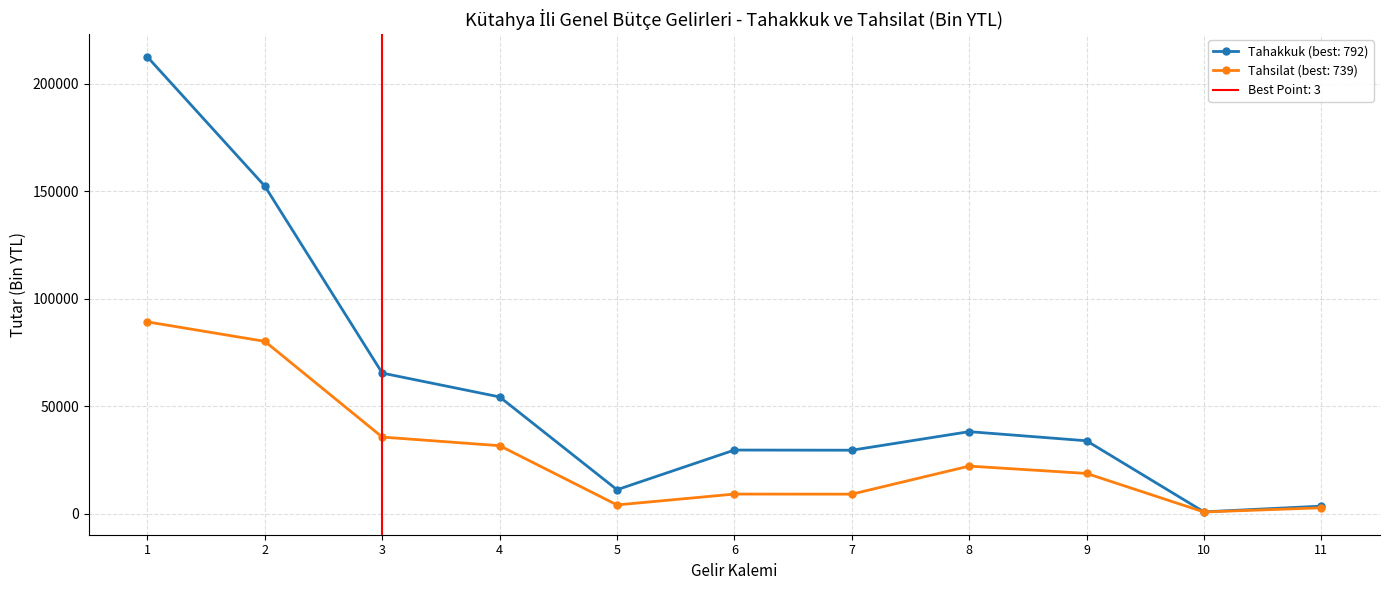

True or false: Tahakkuk (best: 792) has more than 0 interior local peaks.

True